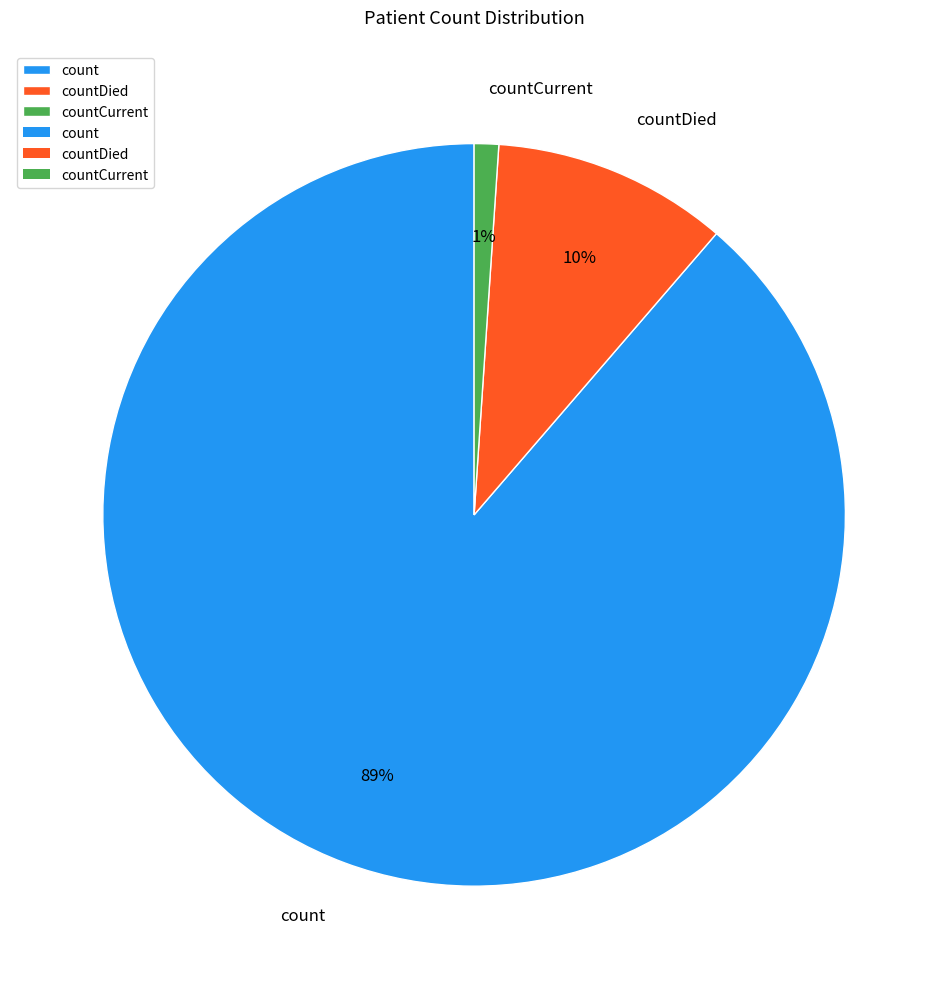

What is the smallest slice in the pie chart?

countCurrent